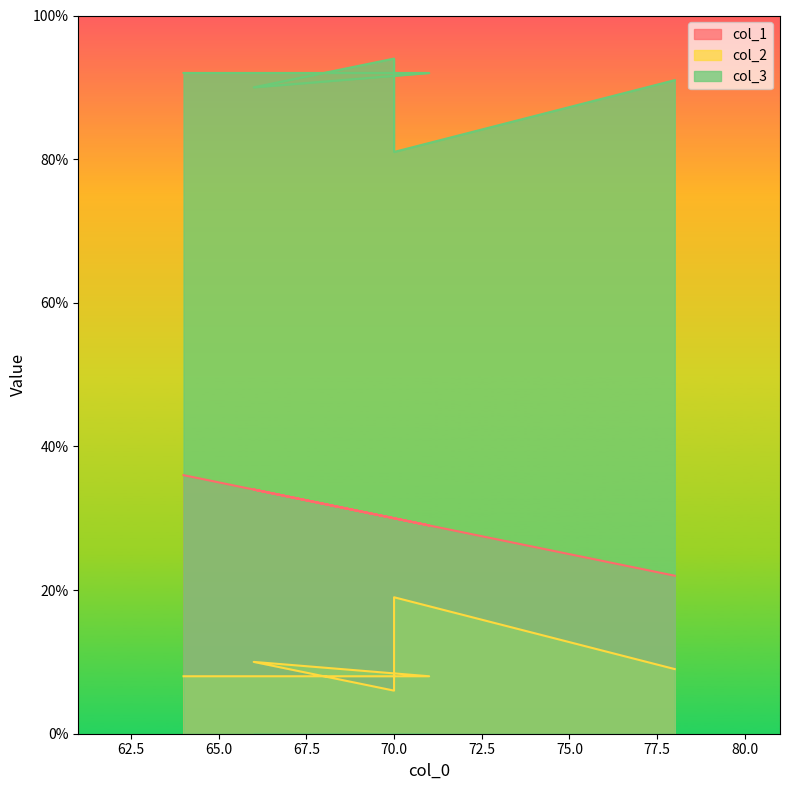

At which label does col_1 first exceed 30?

64